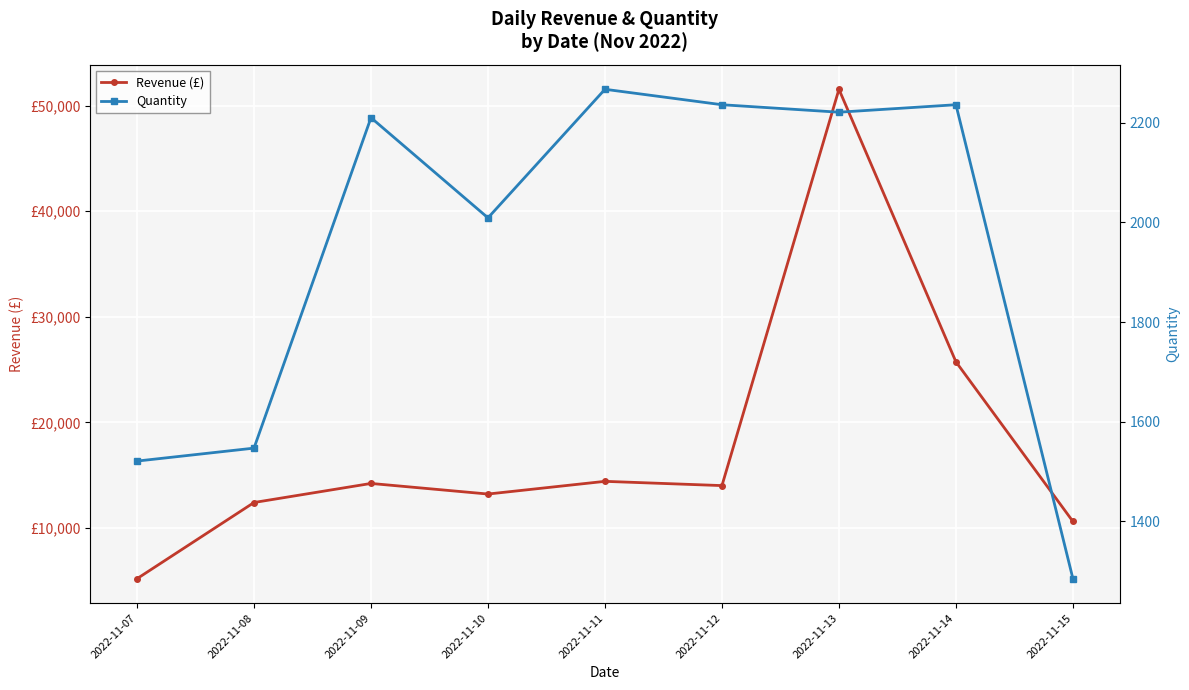

What is the total value across all series at 2022-11-14?

27976.1